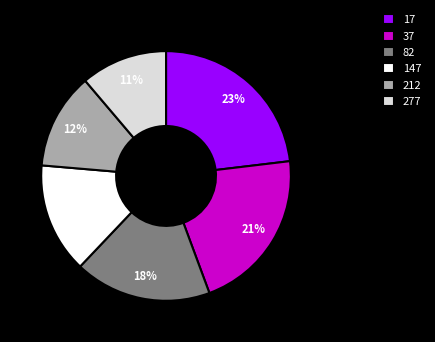

Do 37 and 147 together represent more than half of the pie?

No